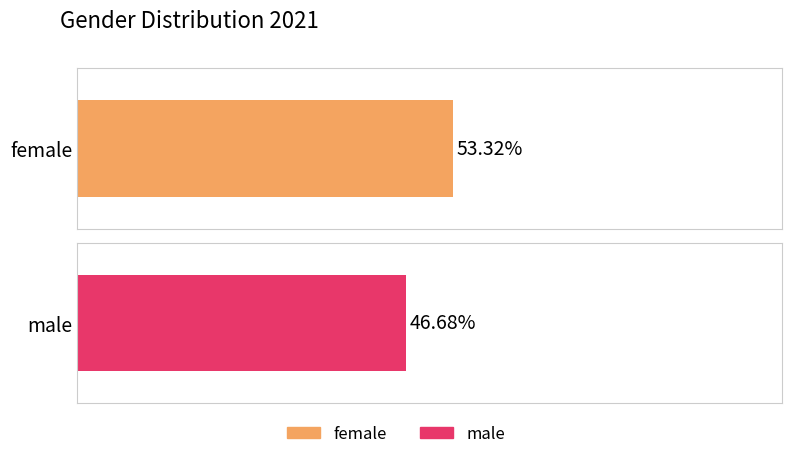

Between male and female, which is larger?

female